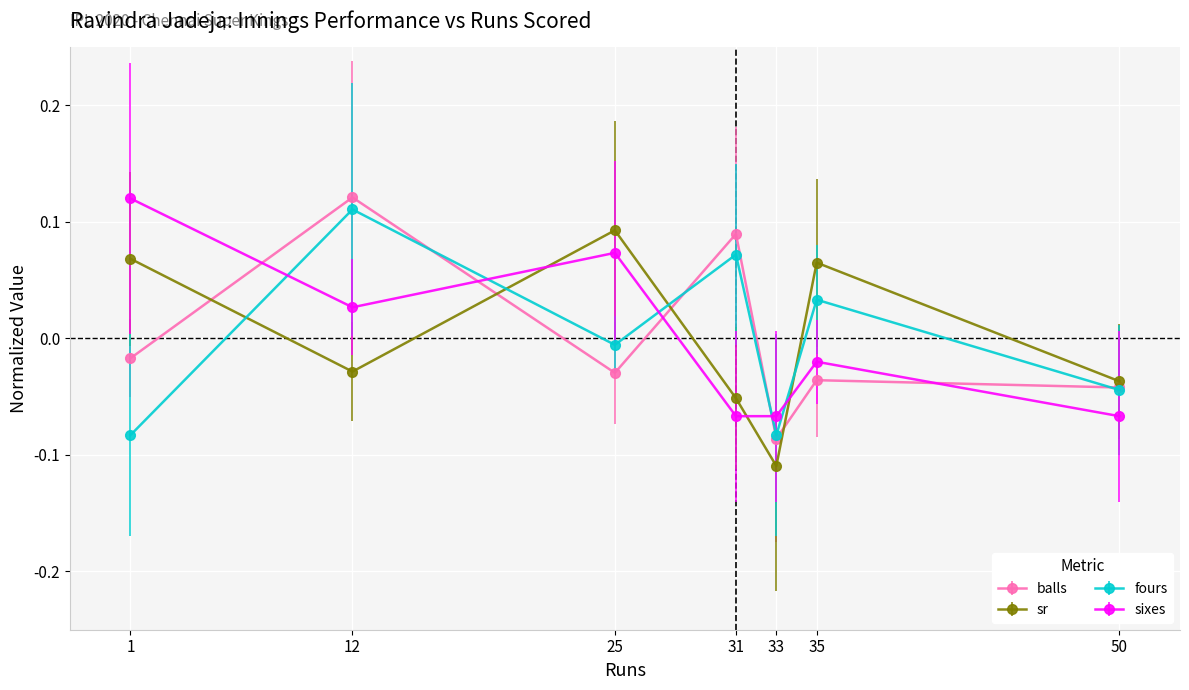

Which series ends up on top after the final intersection of balls and sr?

sr